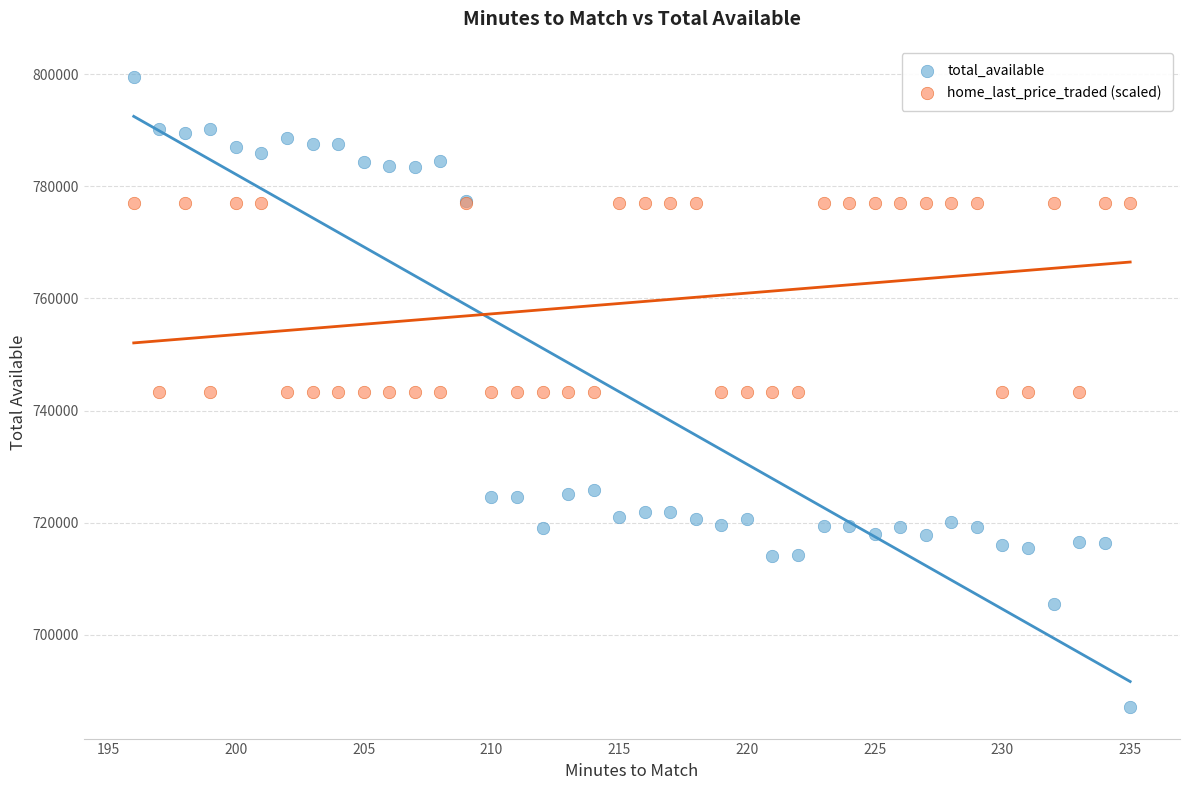

What are all the series names shown in the legend?

total_available, home_last_price_traded (scaled)